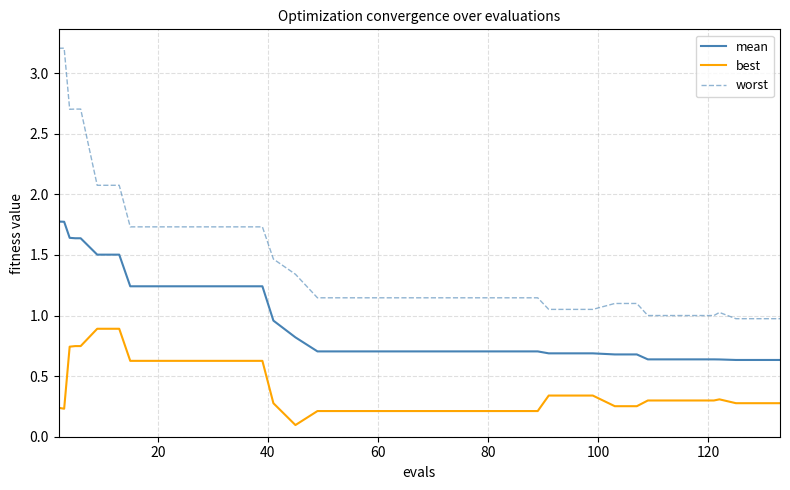

List the series in order of their overall mean, highest first.

worst, mean, best